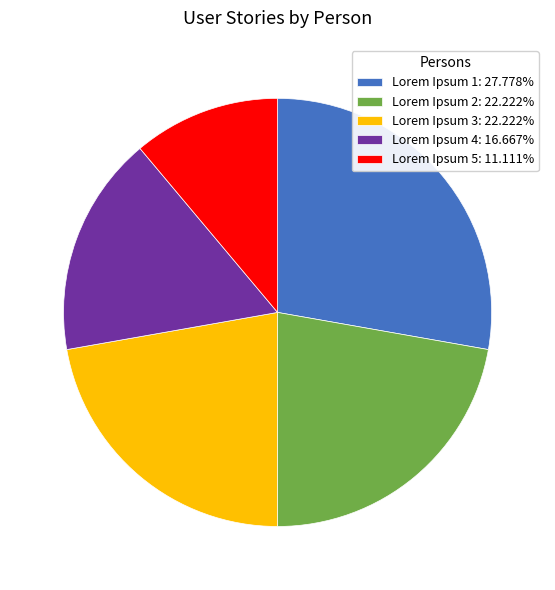

Does Lorem Ipsum 5 account for over 50% of the chart?

No